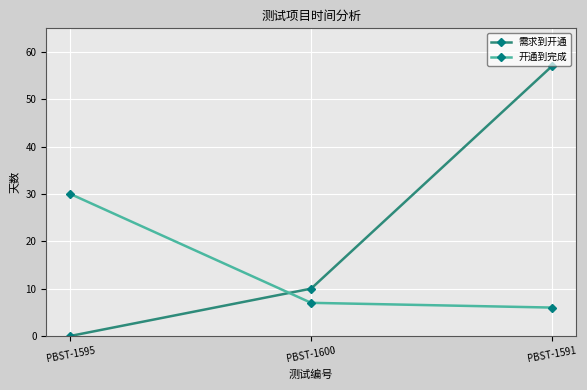

At which category is the sum across all series the highest?

PBST-1591